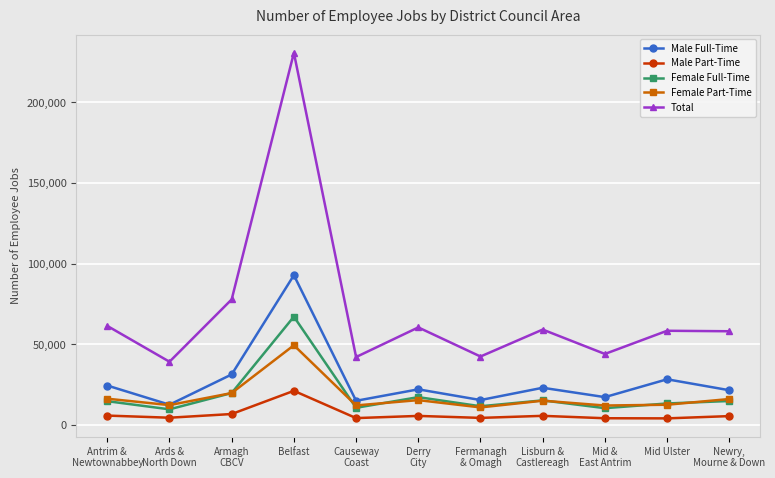

How many lines are shown in the chart?

5